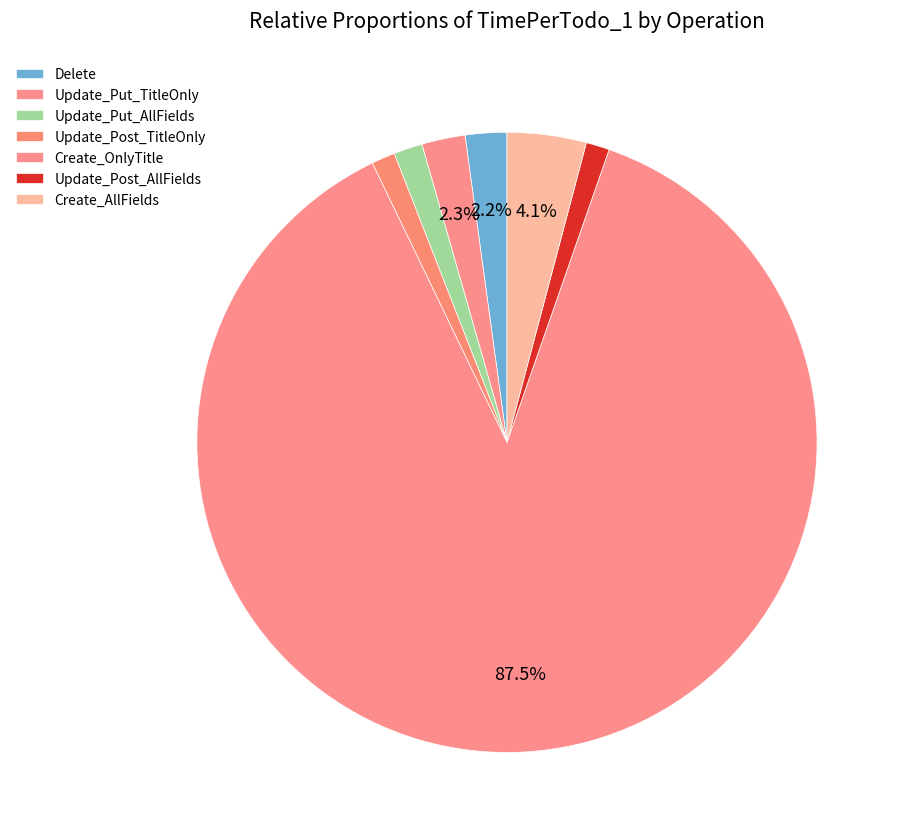

Combined, do Update_Put_AllFields and Update_Post_TitleOnly account for over 50%?

No